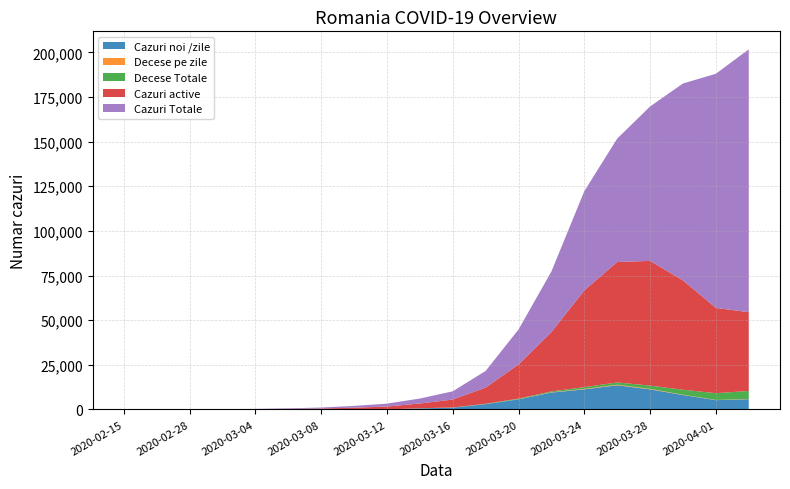

Reading right to left, what are all the values shown in this chart?

Cazuri noi /zile: 2020-04-03=5714	2020-04-01=5202	2020-03-30=8067	2020-03-28=11246	2020-03-26=13557	2020-03-24=11254	2020-03-22=9448	2020-03-20=5673	2020-03-18=2967	2020-03-16=989	2020-03-14=589	2020-03-12=0	2020-03-10=0	2020-03-08=0	2020-03-06=0	2020-03-04=0	2020-03-02=0	2020-02-28=0	2020-02-21=0	2020-02-15=0
Decese pe zile: 2020-04-03=136	2020-04-01=107	2020-03-30=193	2020-03-28=290	2020-03-26=307	2020-03-24=269	2020-03-22=136	2020-03-20=70	2020-03-18=50	2020-03-16=22	2020-03-14=10	2020-03-12=3	2020-03-10=4	2020-03-08=3	2020-03-06=3	2020-03-04=2	2020-03-02=5	2020-02-28=0	2020-02-21=0	2020-02-15=0
Decese Totale: 2020-04-03=4499	2020-04-01=3787	2020-03-30=2779	2020-03-28=1795	2020-03-26=1269	2020-03-24=962	2020-03-22=512	2020-03-20=310	2020-03-18=171	2020-03-16=95	2020-03-14=58	2020-03-12=41	2020-03-10=30	2020-03-08=22	2020-03-06=15	2020-03-04=11	2020-03-02=6	2020-02-28=0	2020-02-21=0	2020-02-15=0
Cazuri active: 2020-04-03=44122	2020-04-01=47790	2020-03-30=61245	2020-03-28=69882	2020-03-26=67453	2020-03-24=54220	2020-03-22=33253	2020-03-20=19148	2020-03-18=9048	2020-03-16=4441	2020-03-14=2667	2020-03-12=1582	2020-03-10=949	2020-03-08=504	2020-03-06=289	2020-03-04=138	2020-03-02=85	2020-02-28=57	2020-02-21=29	2020-02-15=12
Cazuri Totale: 2020-04-03=147238	2020-04-01=131142	2020-03-30=110301	2020-03-28=86489	2020-03-26=69136	2020-03-24=55579	2020-03-22=33946	2020-03-20=19608	2020-03-18=9333	2020-03-16=4611	2020-03-14=2774	2020-03-12=1631	2020-03-10=994	2020-03-08=541	2020-03-06=319	2020-03-04=158	2020-03-02=100	2020-02-28=63	2020-02-21=35	2020-02-15=15